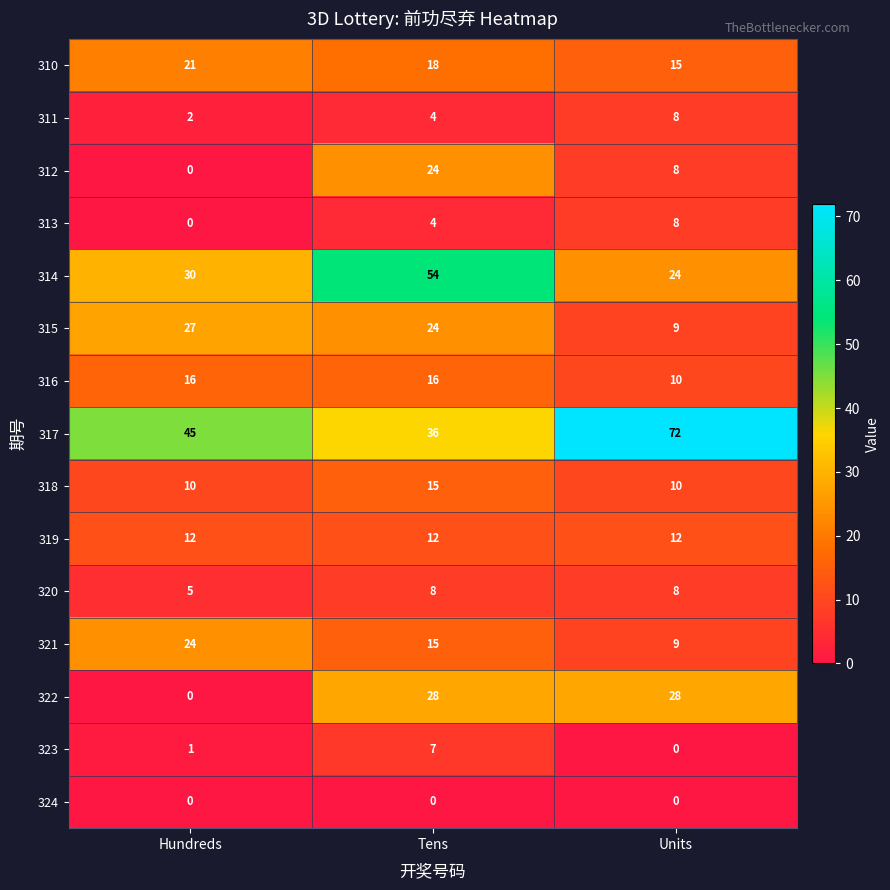

Which series has the largest total across all categories?

317